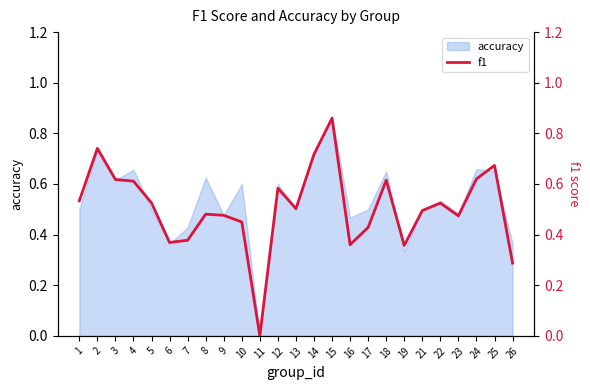

At which category does the chart reach its peak across all series?

15